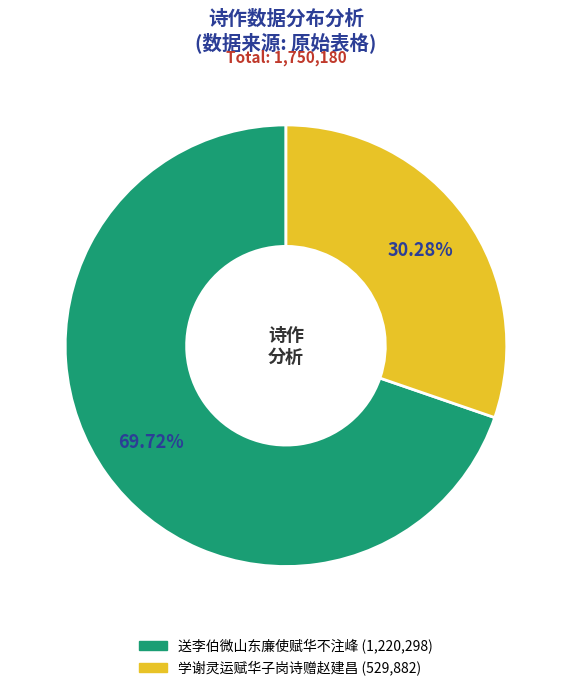

Is 送李伯微山东廉使赋华不注峰 the majority of the pie?

Yes